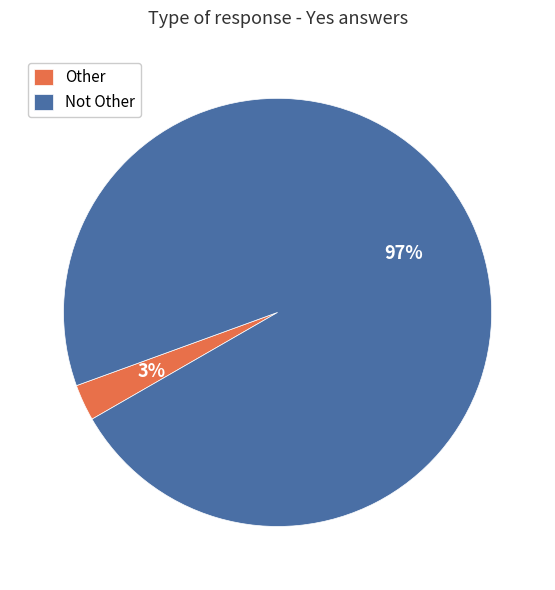

Combined, do Not Other and Other account for over 50%?

Yes